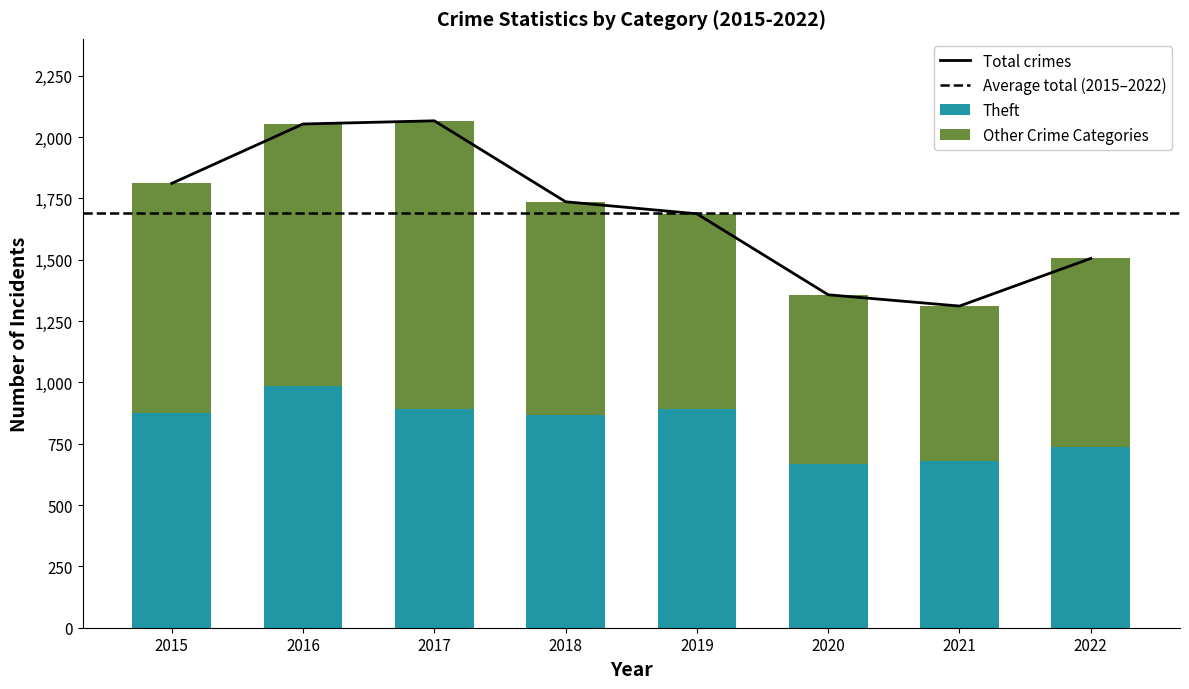

How many data points in Total are less than 1736?

4